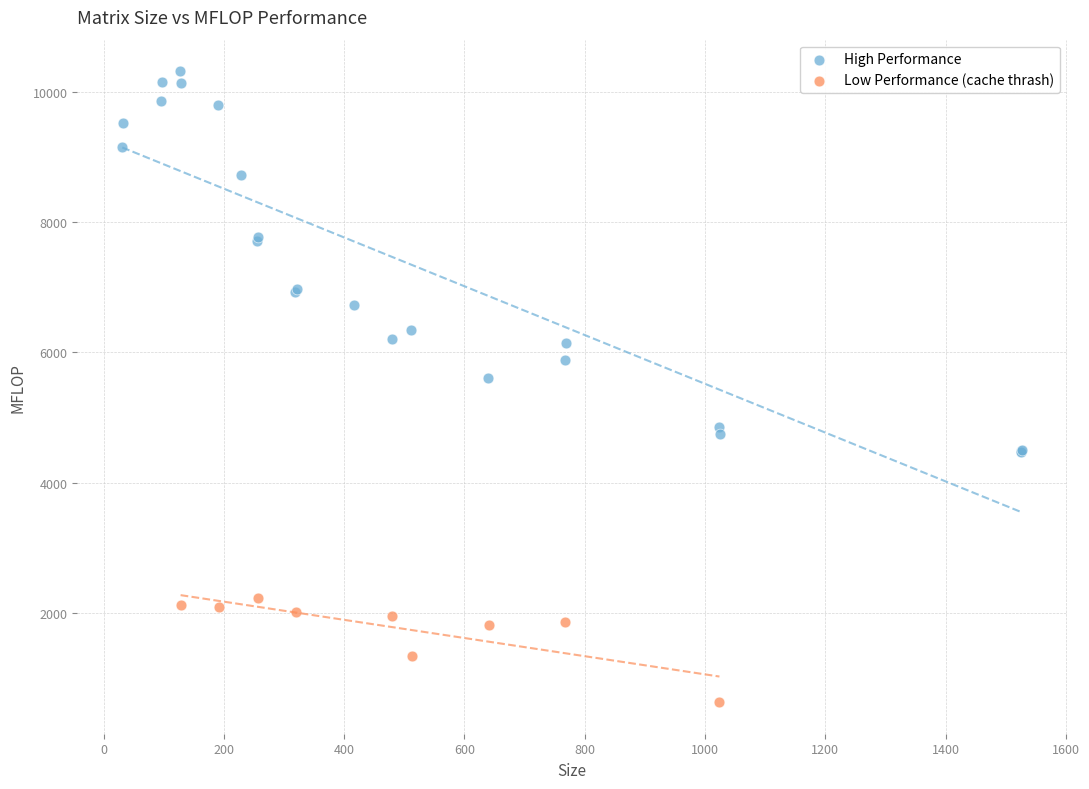

Which series has the largest Y range (max minus min)?

High Performance